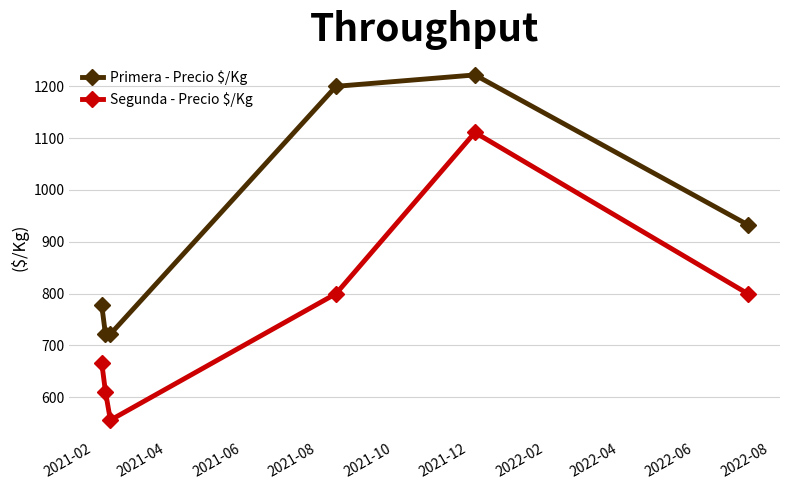

What is the greatest value displayed?

1222